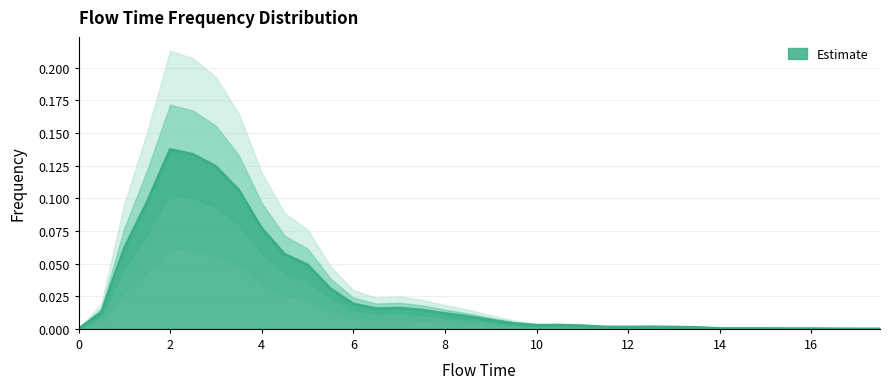

Which has a higher value, 5.0 or 0.0?

5.0